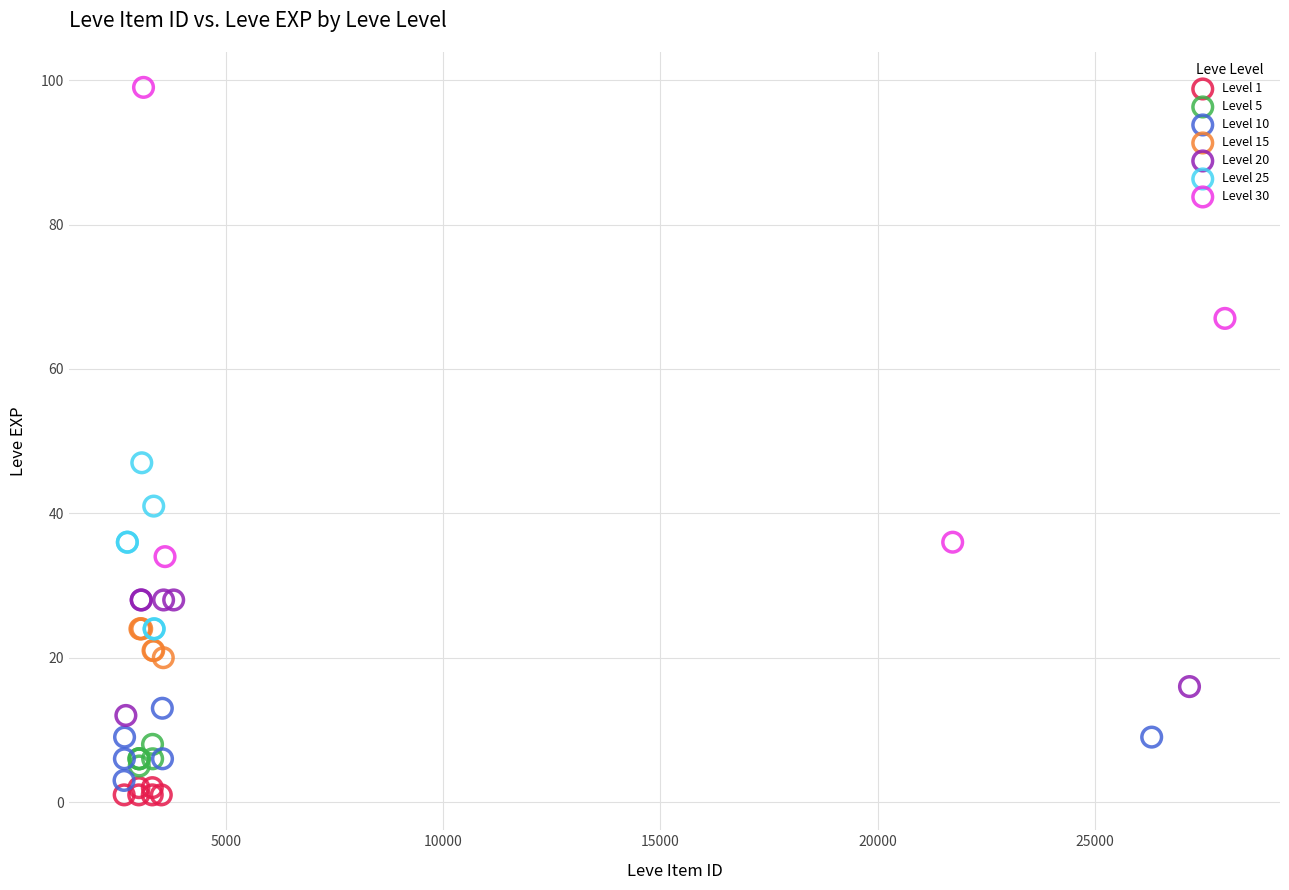

Which series contains the highest Y value?

Level 30